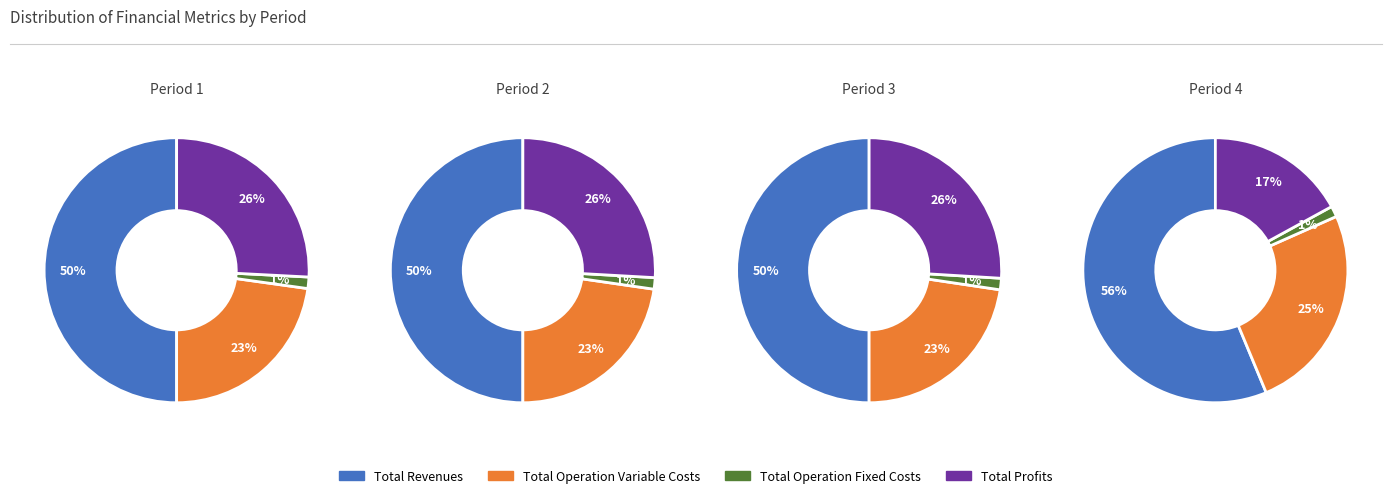

What is the change in value from Total Revenues to Total Profits?

-580034.5